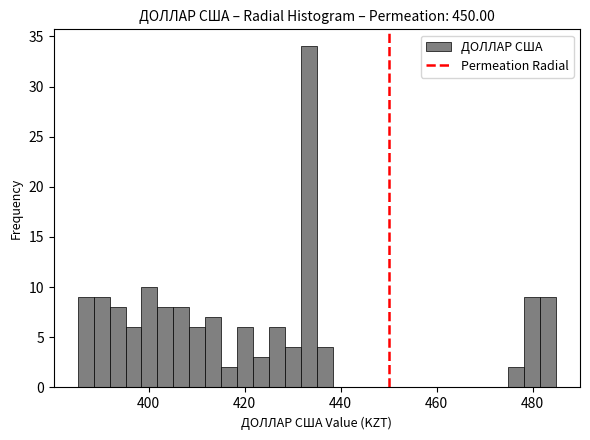

Around what value on the x-axis is the tallest bar? Give the approximate position of its centre, as read against the axis.

434